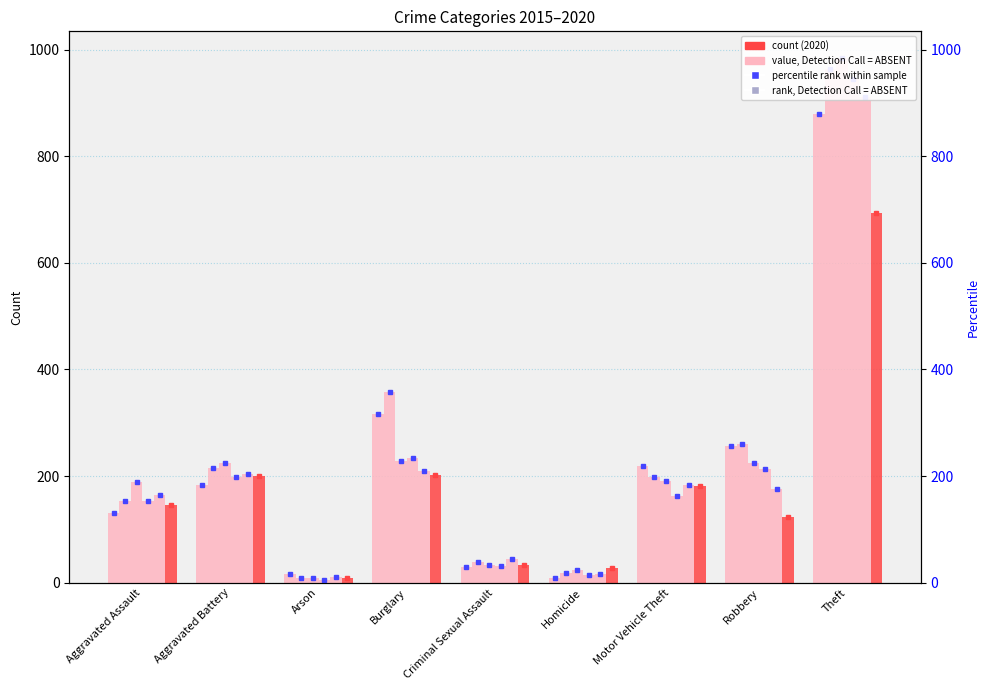

Rank the series at Aggravated Battery from highest to lowest value.

2017, 2016, 2019, 2020, 2018, 2015